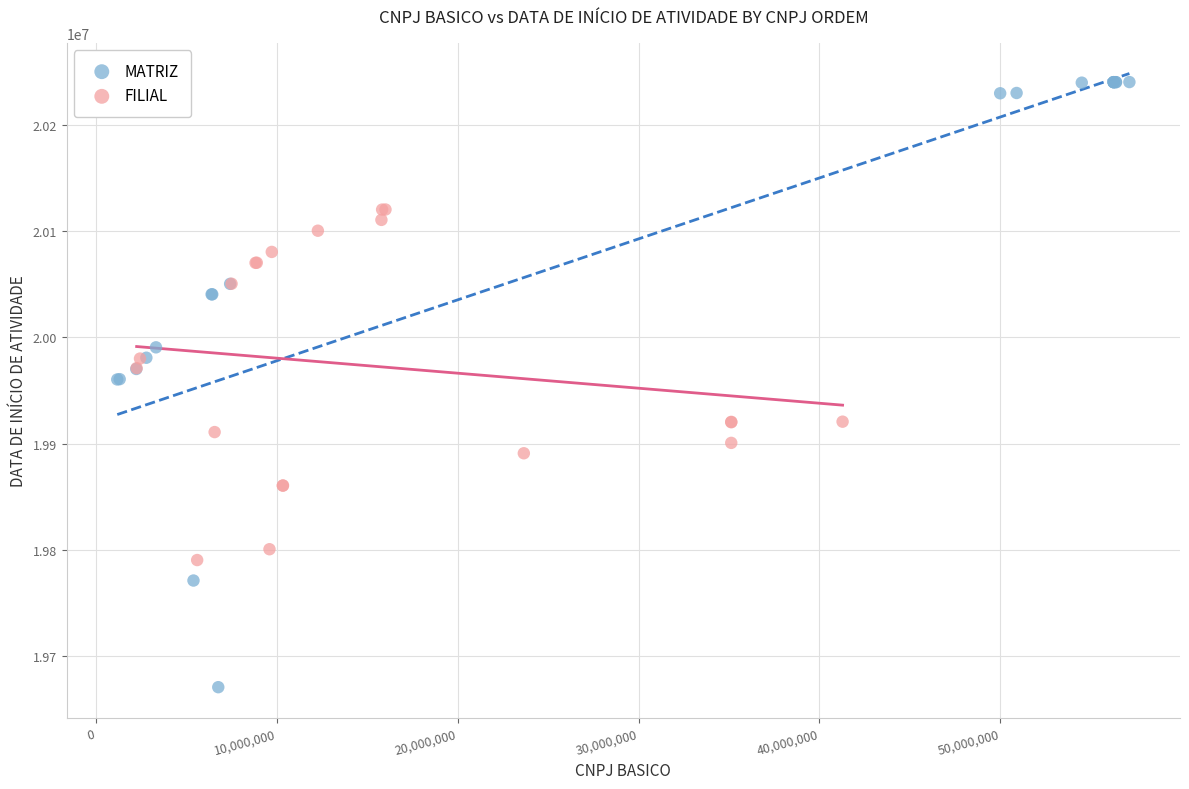

Which series contains the highest Y value?

MATRIZ